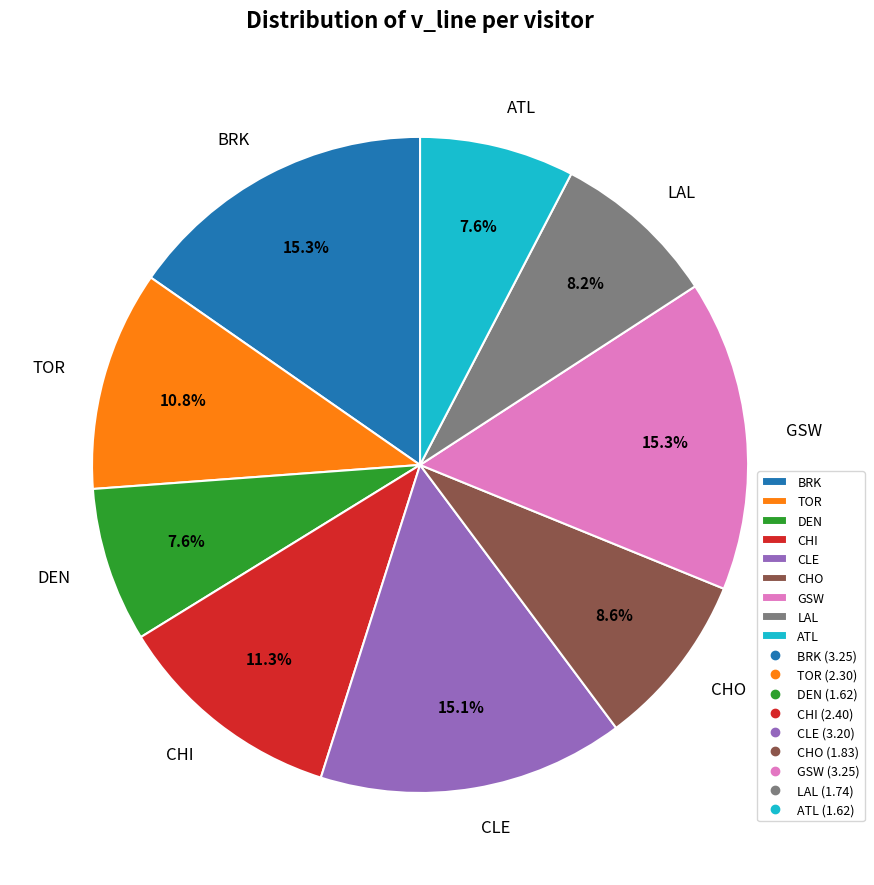

How many segments does this pie chart have?

9